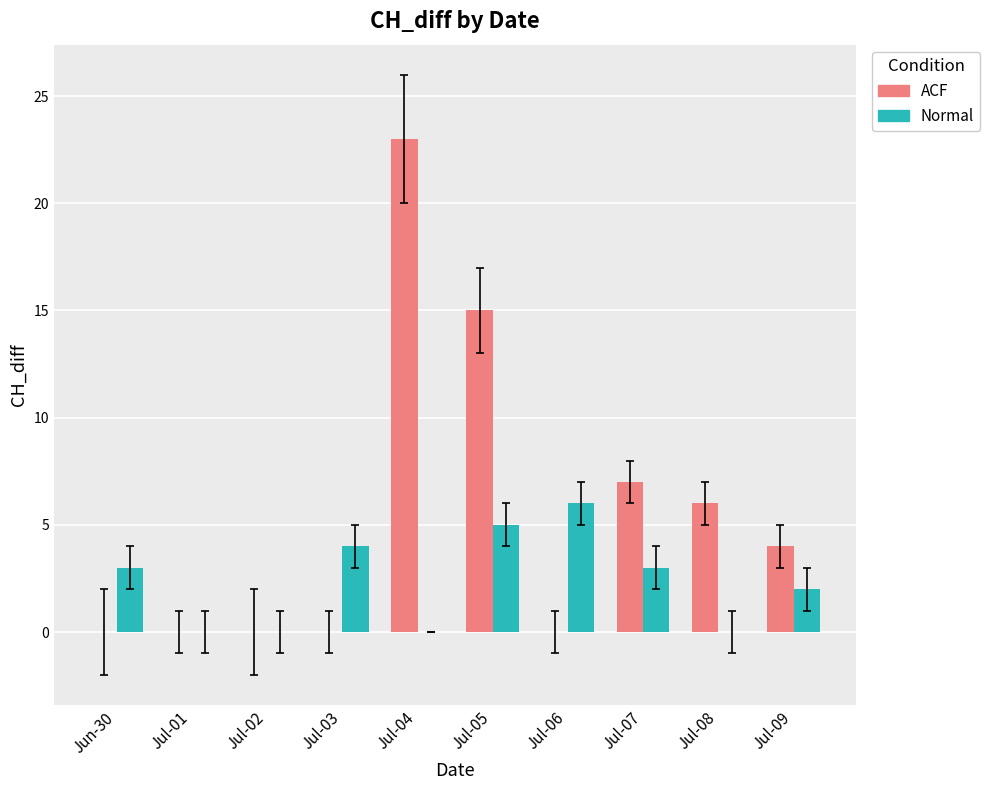

What are all the series names shown in the legend?

ACF, Normal